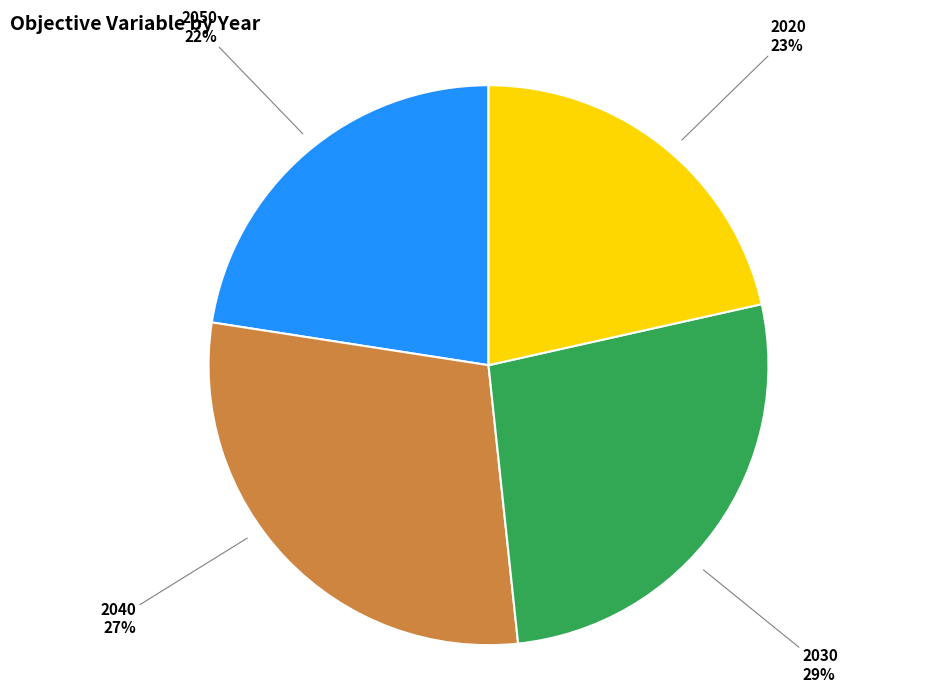

How many segments does this pie chart have?

4